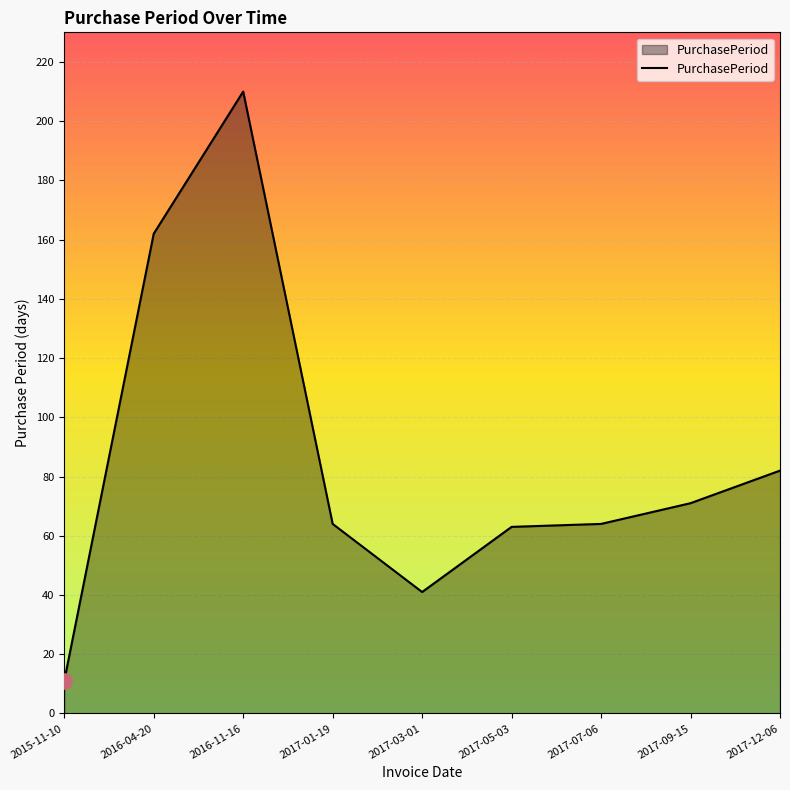

What is the change in value from 2015-11-10 to 2016-11-16?

+199